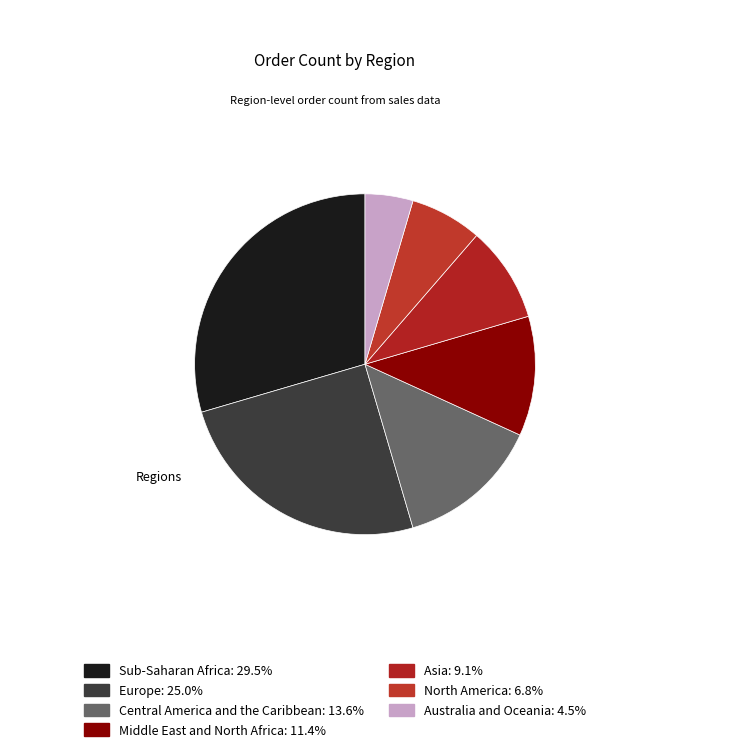

What is the largest slice in the pie chart?

Sub-Saharan Africa